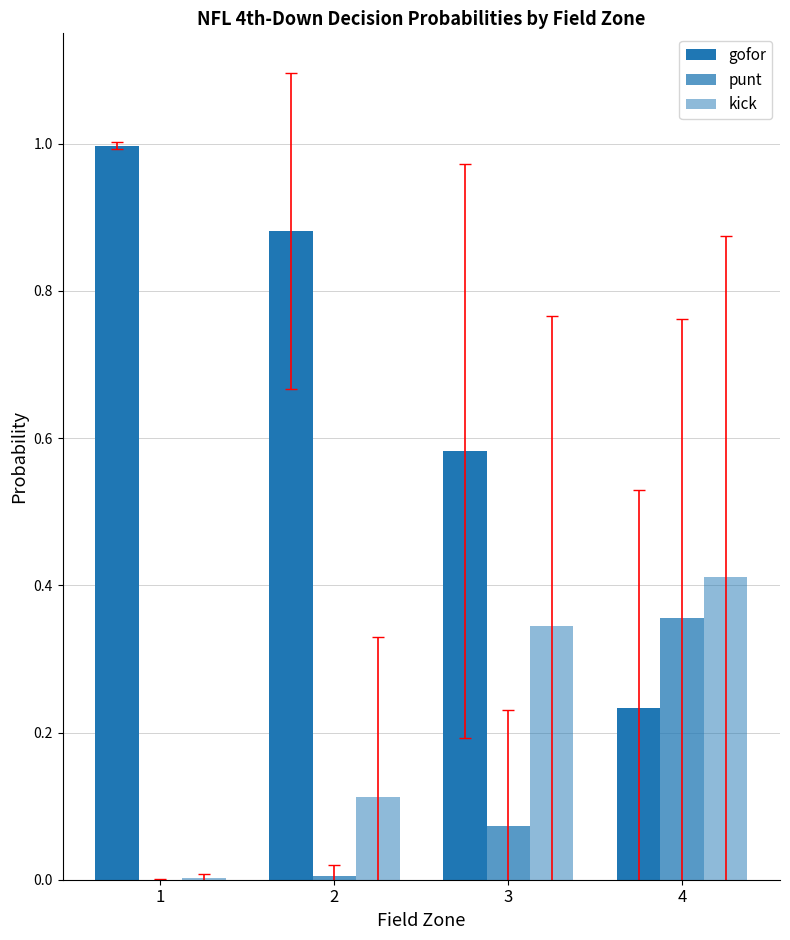

At which label is gofor closest to 0?

4